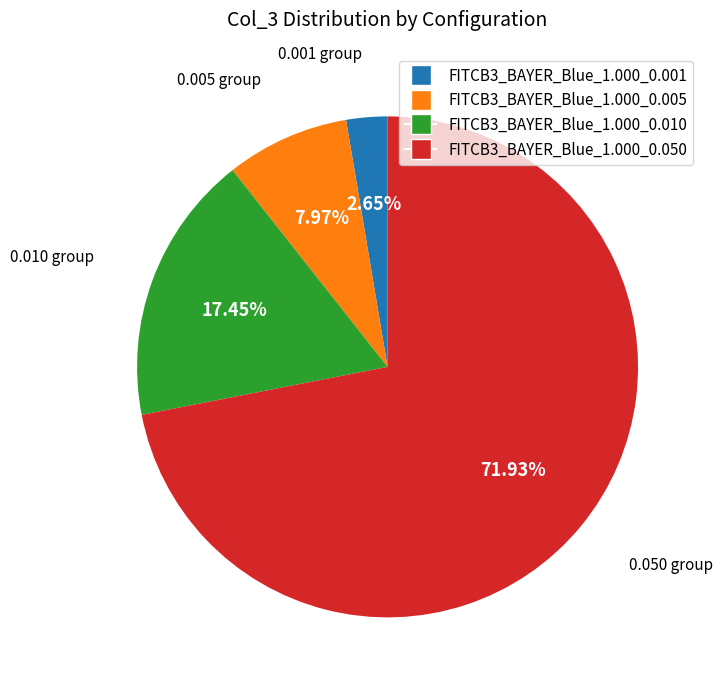

To the nearest percent, what is the difference between the largest and smallest slice percentages?

69%